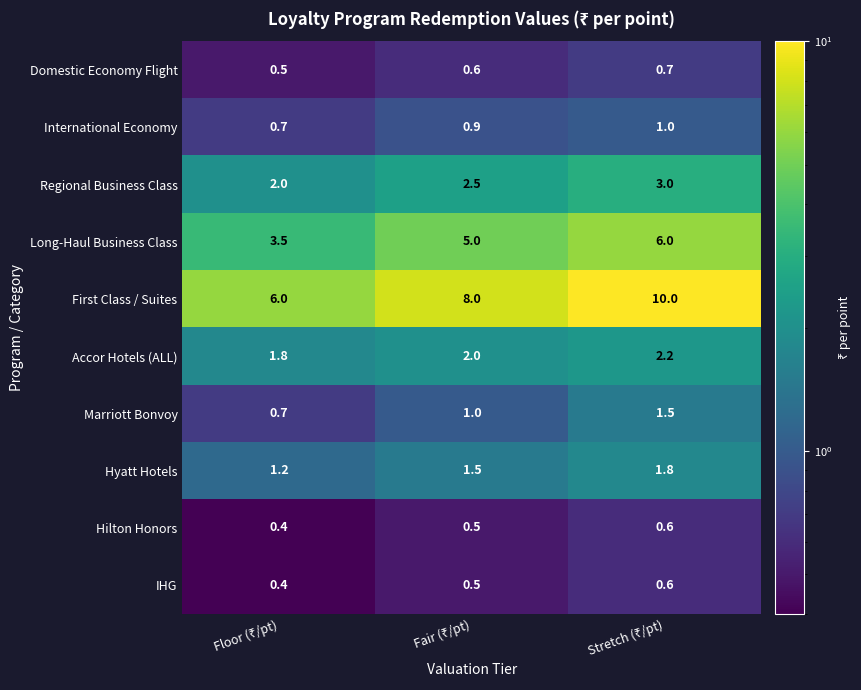

What is the maximum value shown in the chart?

10.0